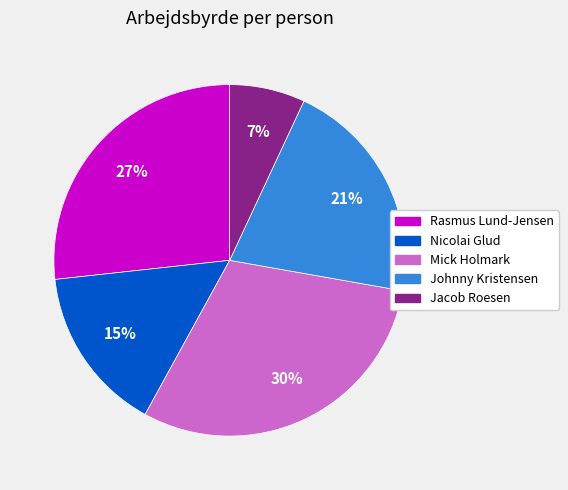

Between Johnny Kristensen and Jacob Roesen, which is larger?

Johnny Kristensen